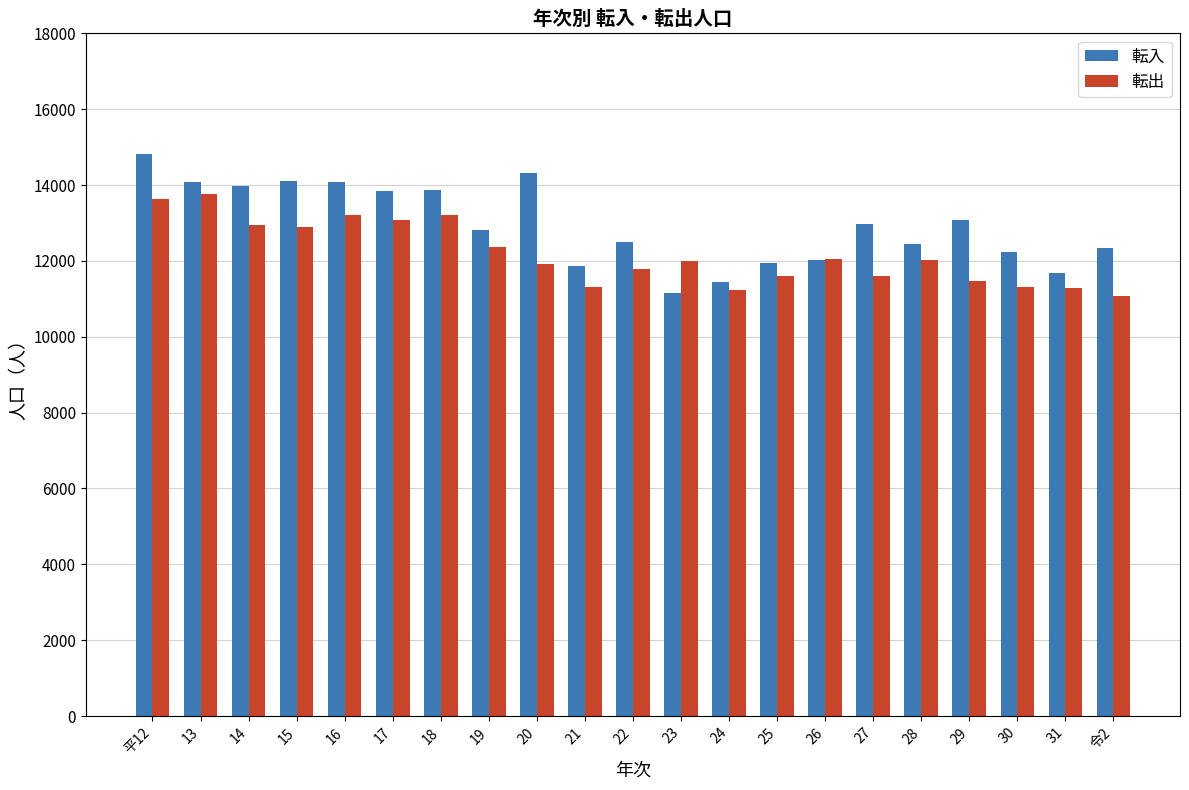

Does the chart contain any negative values?

No